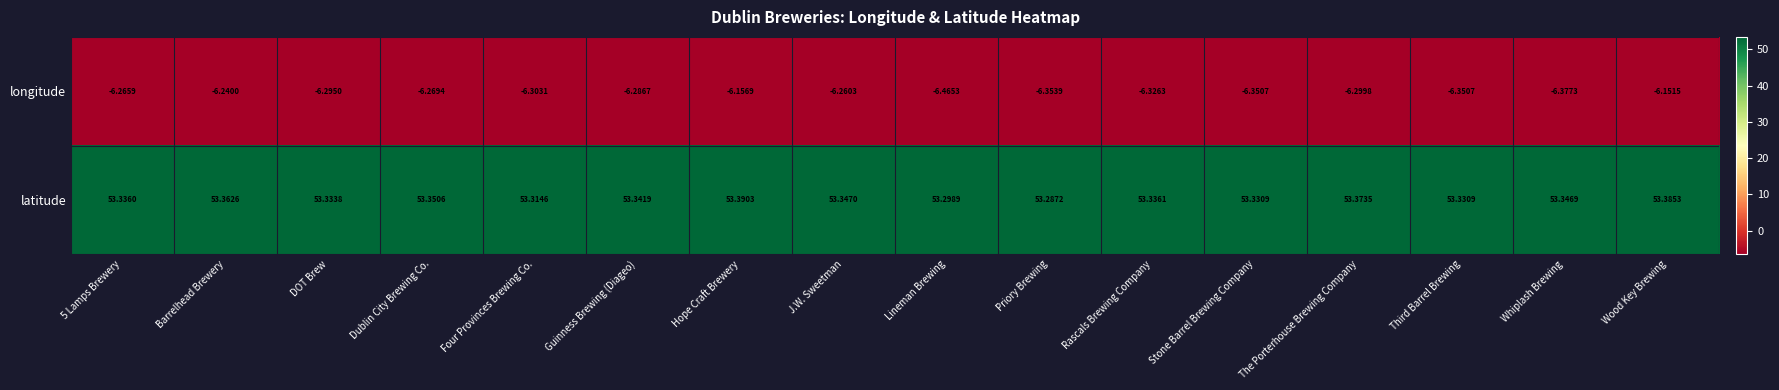

Rank the series at Whiplash Brewing from lowest to highest value.

longitude, latitude